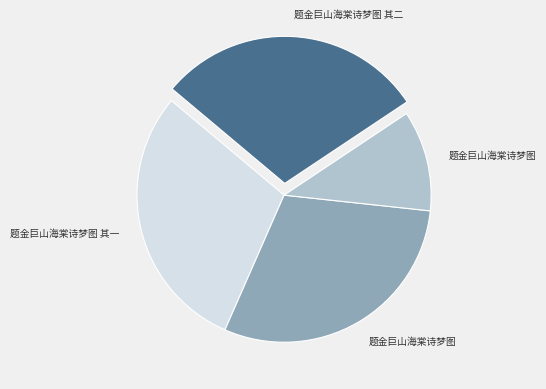

Does any single category account for the majority?

No